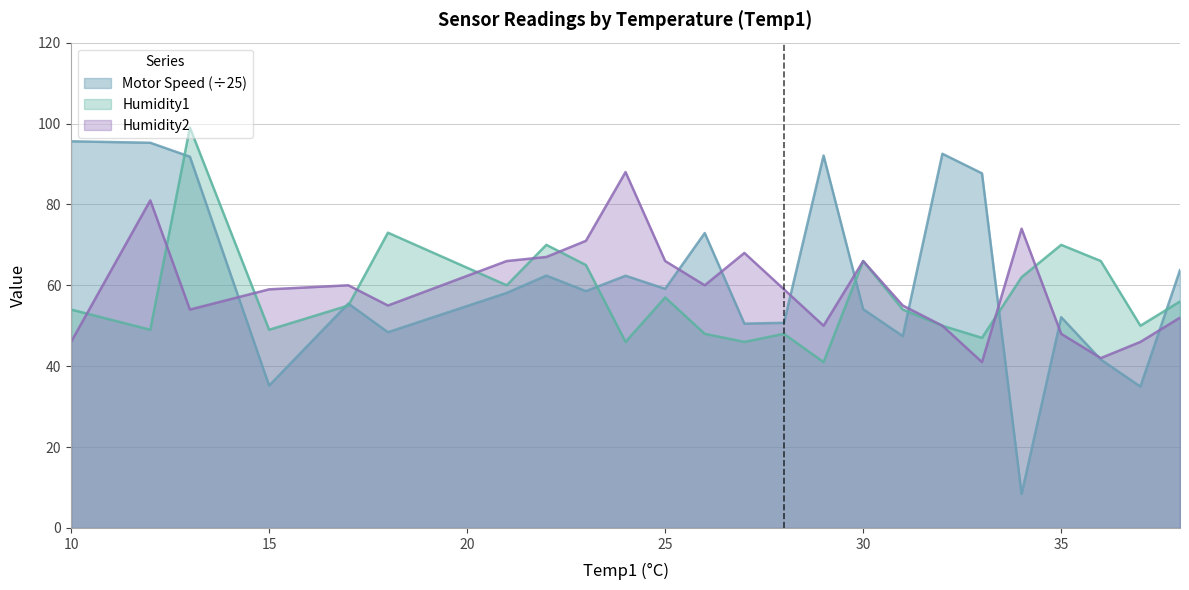

At which label does Motor Speed reach its minimum?

34